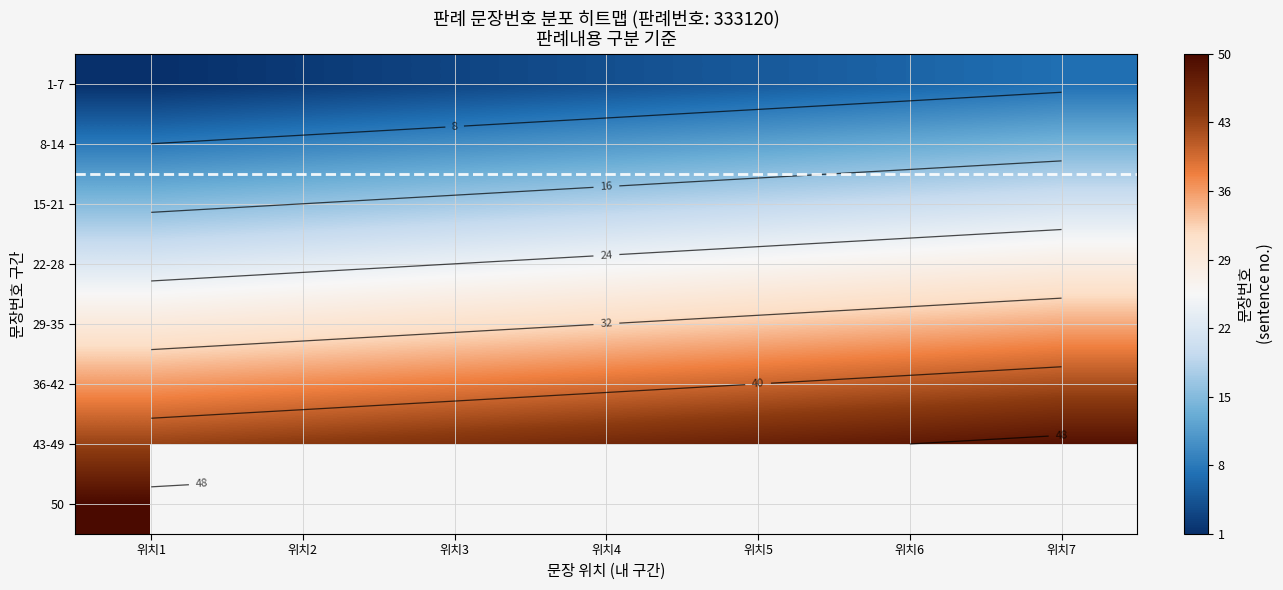

What is the maximum value shown in the chart?

50.0